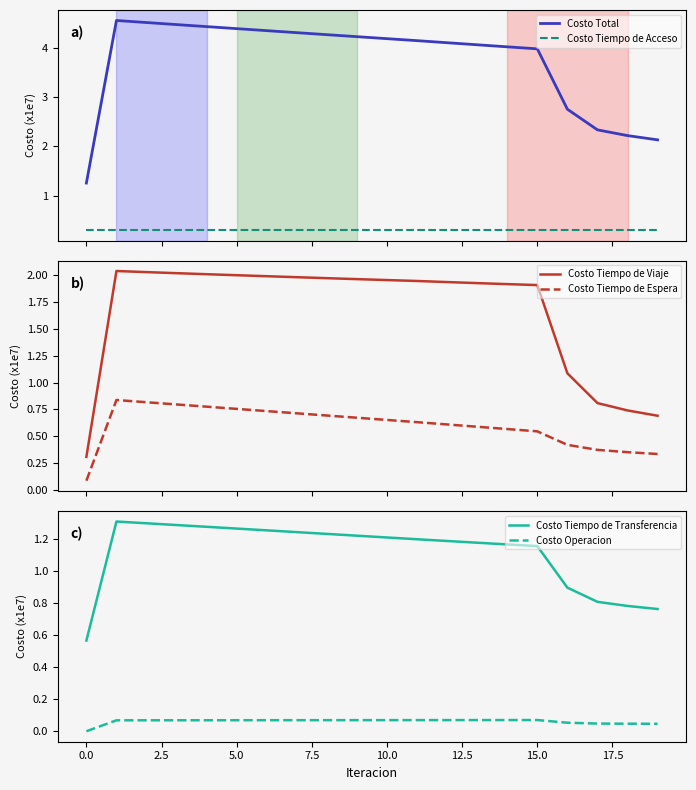

True or false: Costo Tiempo de Espera has a value of 0.4 at 14.

False